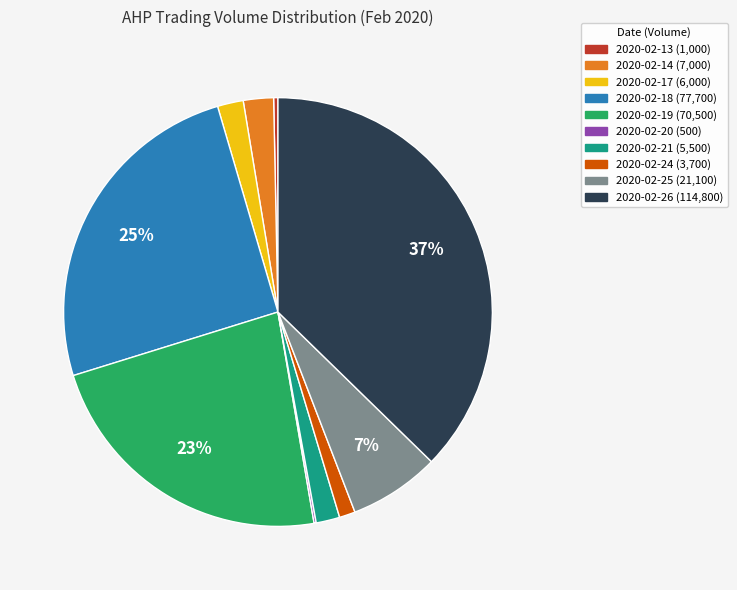

What percentage is the 2020-02-24 slice, to the nearest percent?

1%